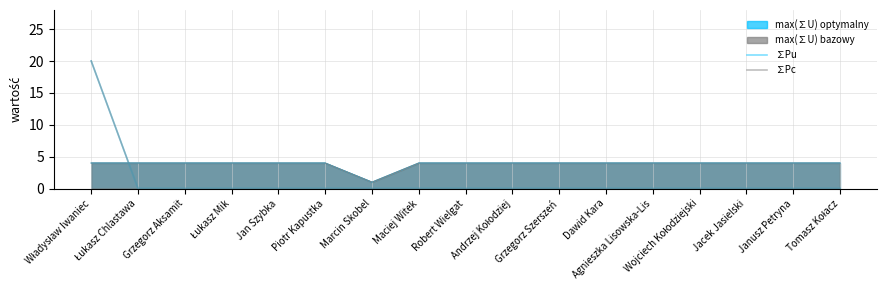

What is the difference between the maximum and minimum values in the ∑Pc series?

20